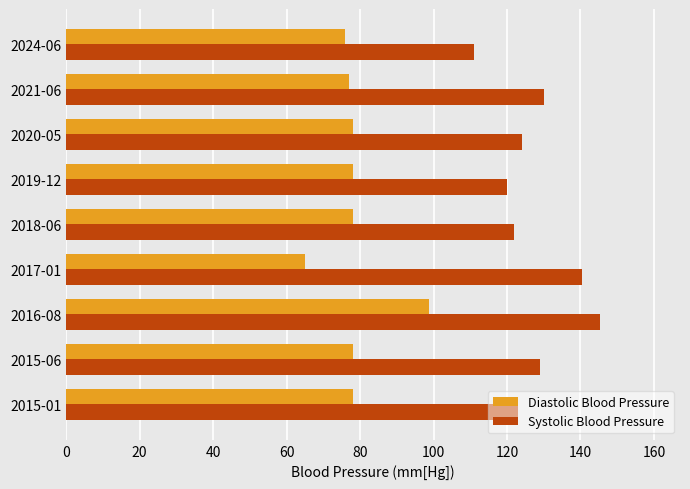

What is the difference between the Systolic Blood Pressure values at 2015-06 and 2024-06?

18.0